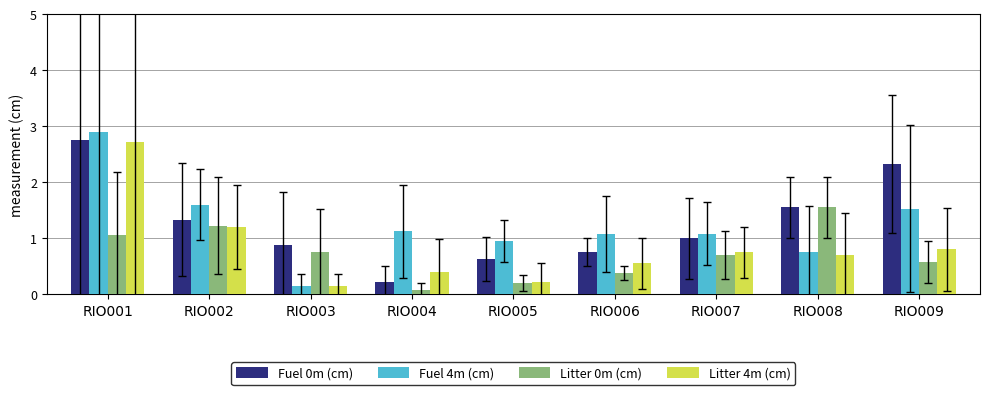

What is the difference between the Litter 0m (cm) values at RIO005 and RIO007?

0.5